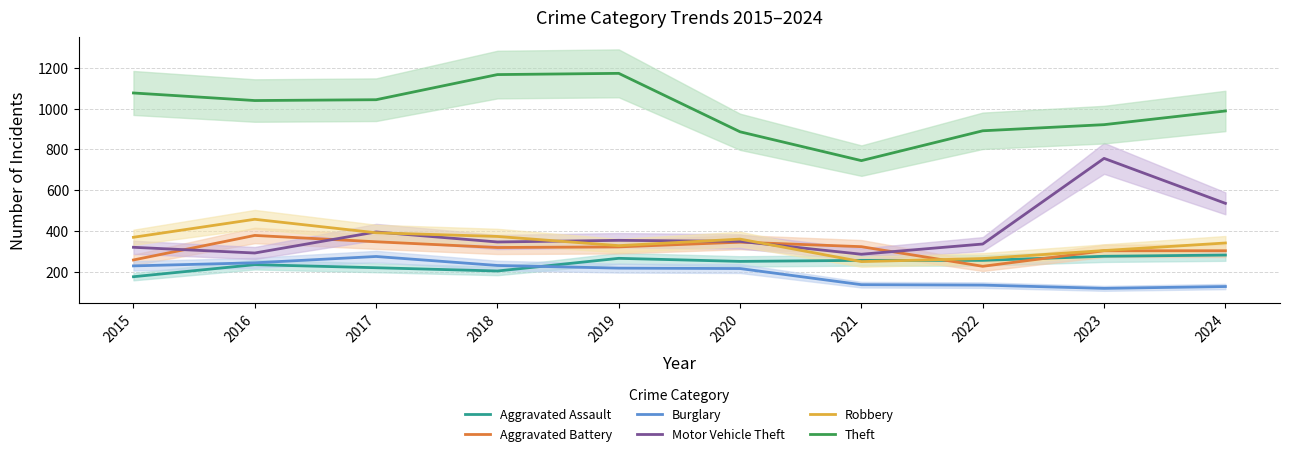

How many data points does each series have?

10